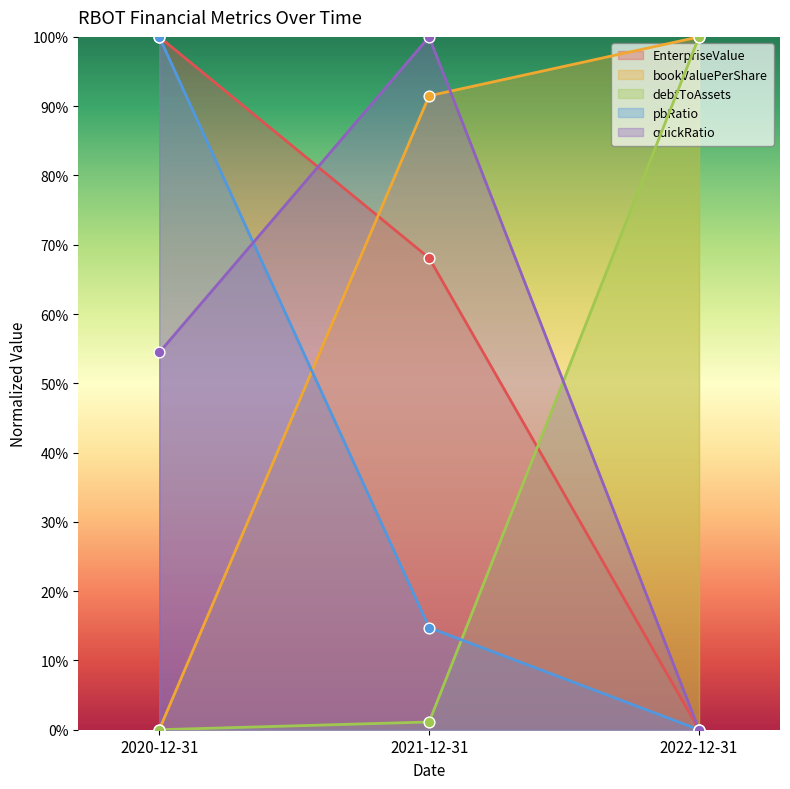

Is the value of debtToAssets at 2022-12-31 greater than the value of pbRatio at 2022-12-31?

Yes